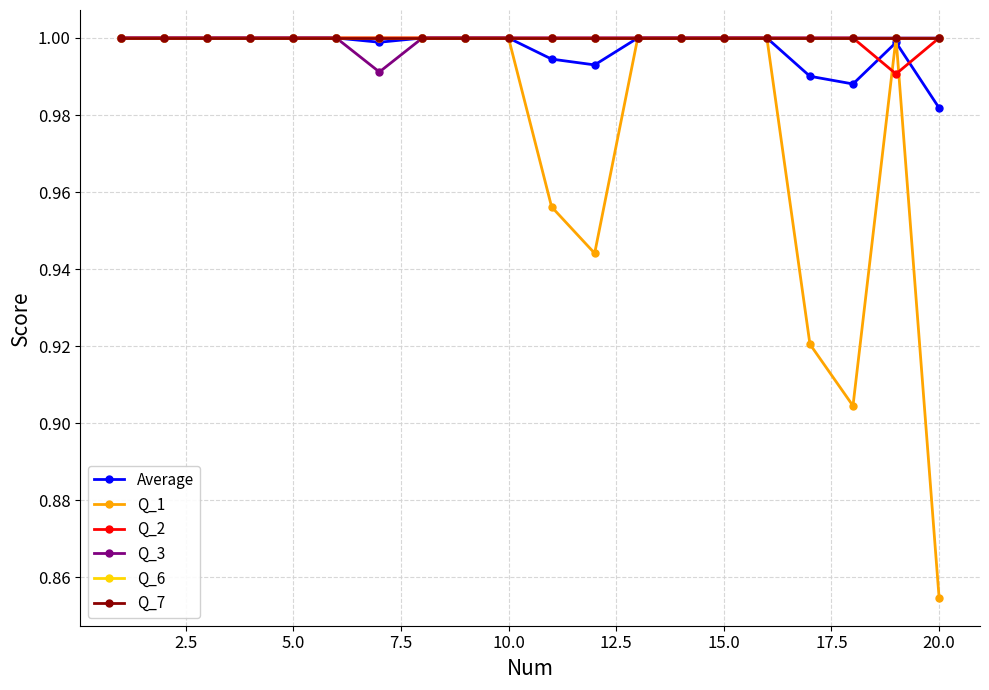

Is this an area chart (filled region under the line)?

No